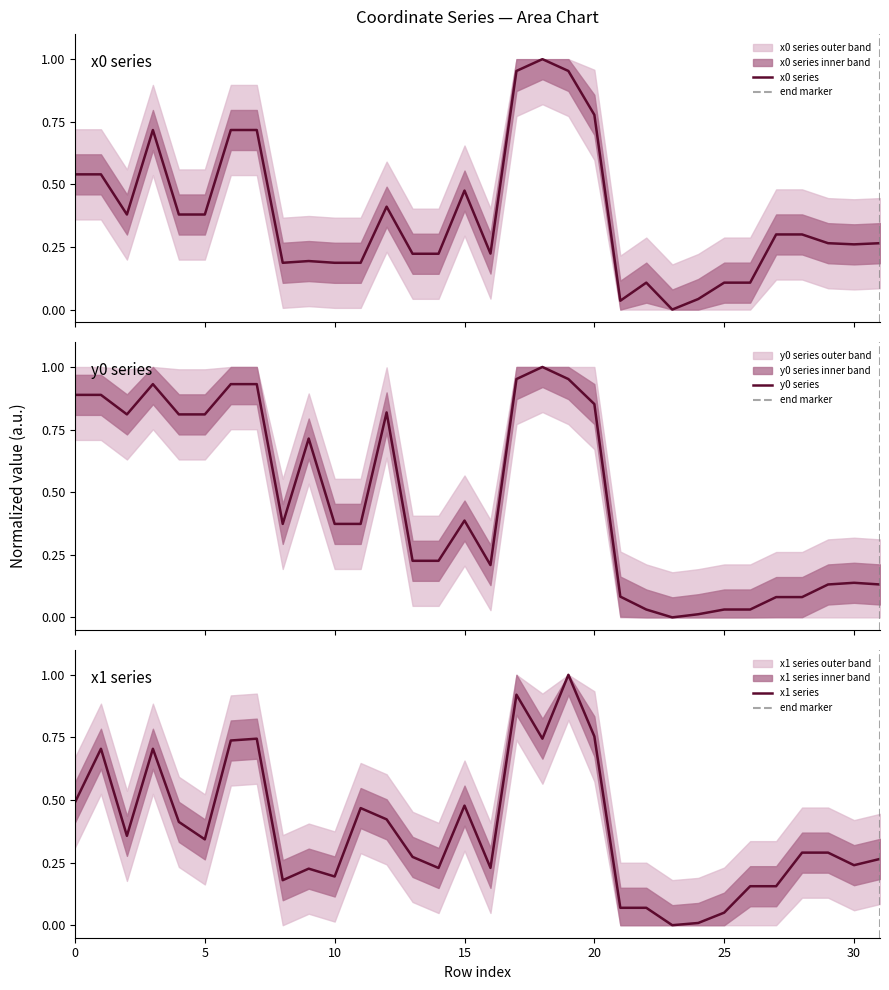

Reading right to left, transcribe all the data shown in this chart.

x0: 0.3	0.3	0.3	0.3	0.3	0.1	0.1	0.0	0.0	0.1	0.0	0.8	1.0	1.0	1.0	0.2	0.5	0.2	0.2	0.4	0.2	0.2	0.2	0.2	0.7	0.7	0.4	0.4	0.7	0.4	0.5	0.5
y0: 0.1	0.1	0.1	0.1	0.1	0.0	0.0	0.0	0.0	0.0	0.1	0.9	1.0	1.0	1.0	0.2	0.4	0.2	0.2	0.8	0.4	0.4	0.7	0.4	0.9	0.9	0.8	0.8	0.9	0.8	0.9	0.9
x1: 0.3	0.2	0.3	0.3	0.2	0.2	0.1	0.0	0.0	0.1	0.1	0.8	1.0	0.7	0.9	0.2	0.5	0.2	0.3	0.4	0.5	0.2	0.2	0.2	0.7	0.7	0.3	0.4	0.7	0.4	0.7	0.5